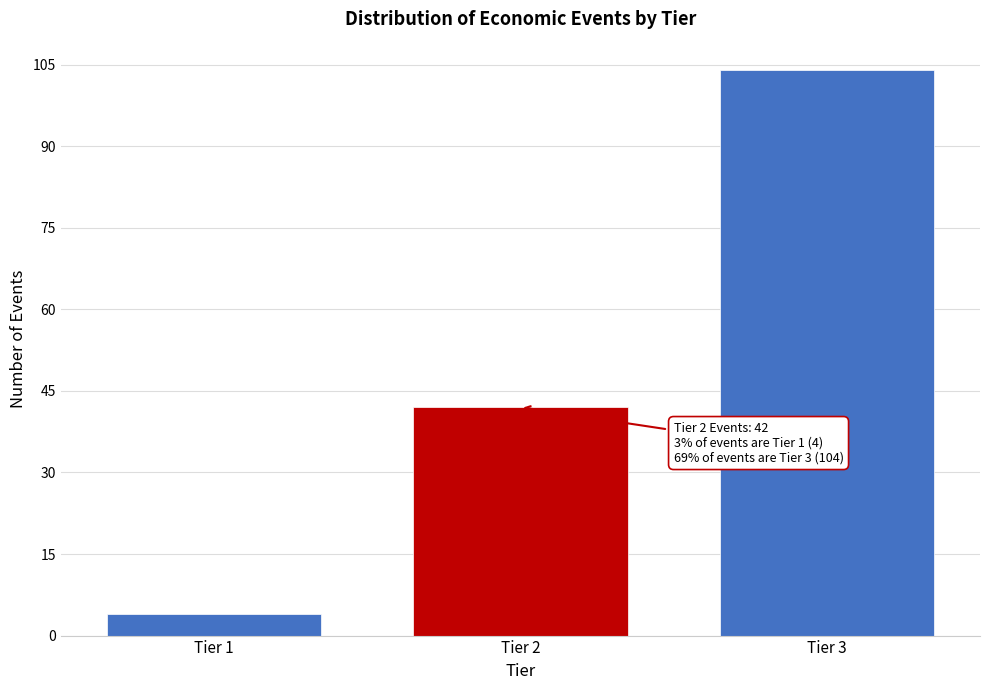

Reading left to right, what are all the values shown in this chart?

4	42	104